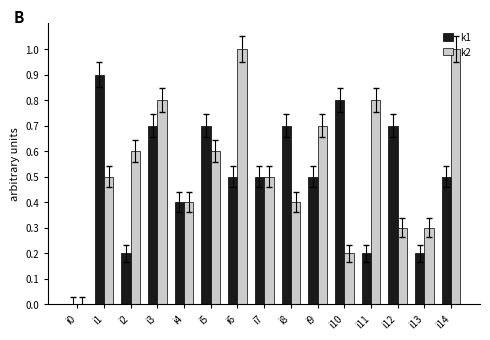

What is the maximum value for k2?

1.0